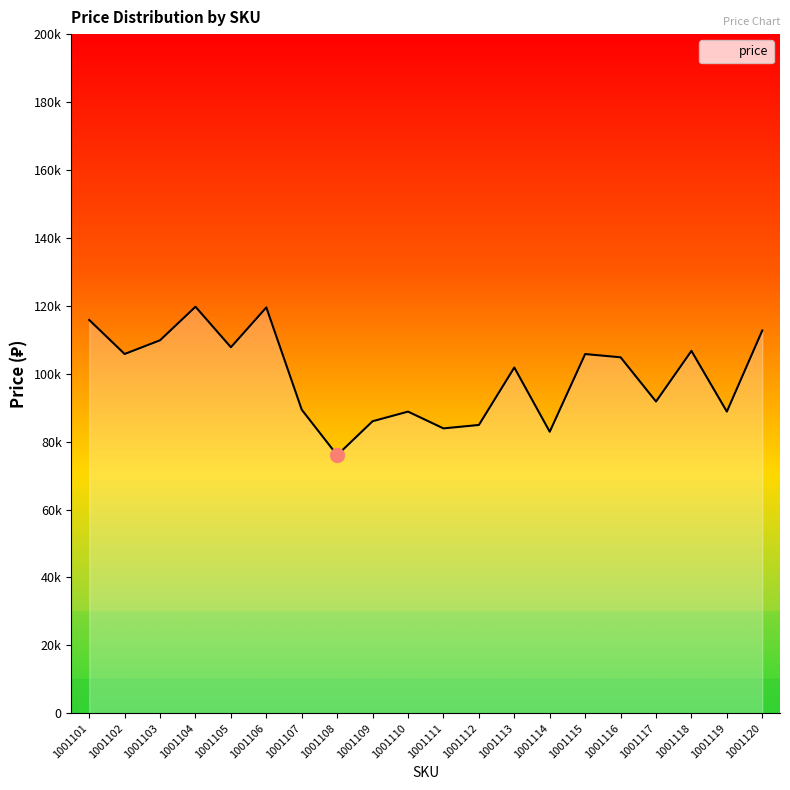

Does the chart have visible grid lines?

No